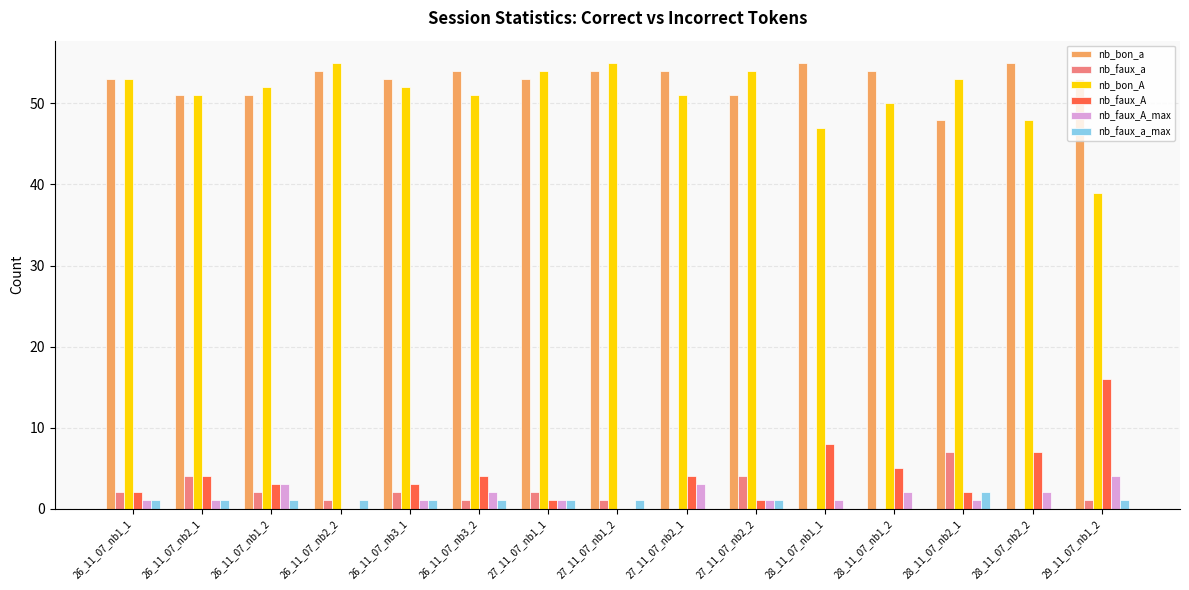

What is the maximum value shown in the chart?

55